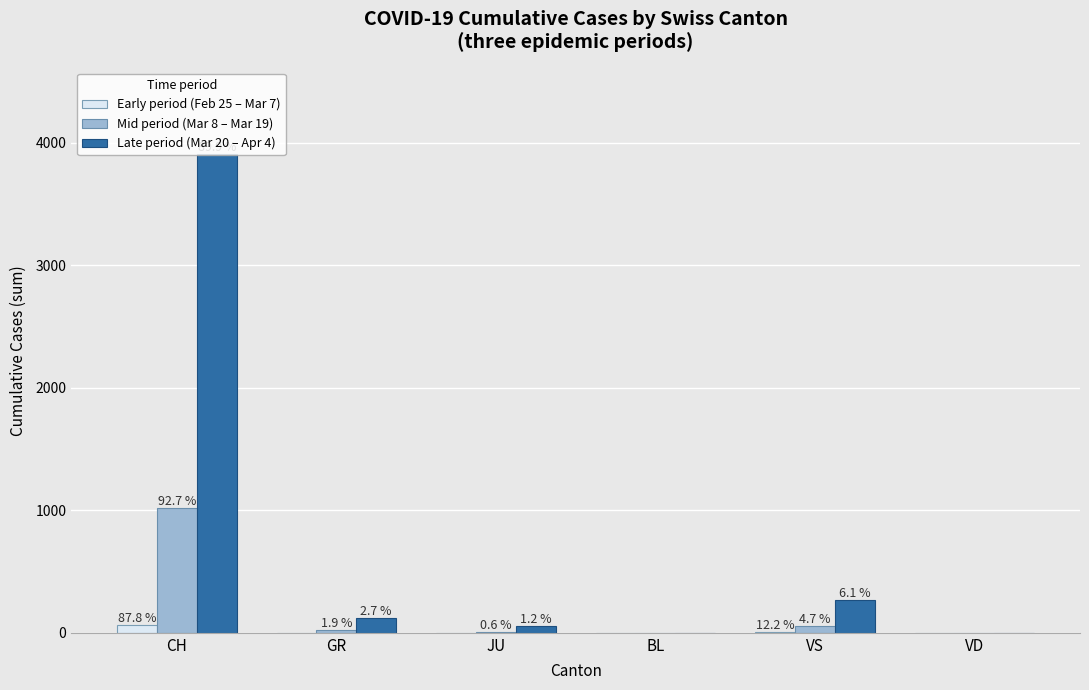

Does the chart contain stacked bars?

No